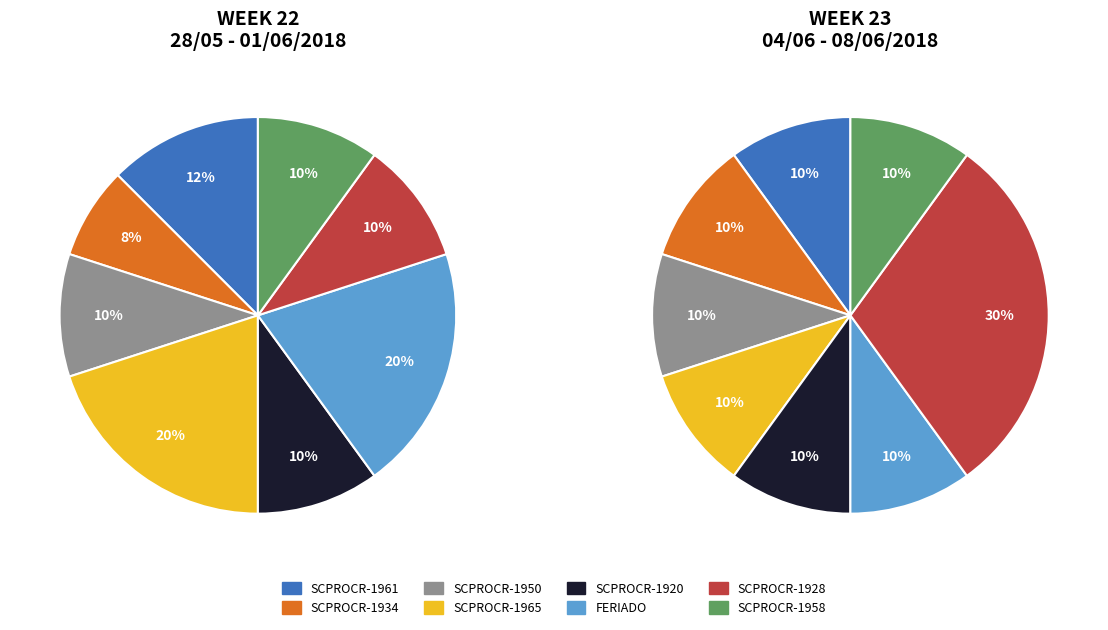

Is there any slice that represents more than half of the pie?

No